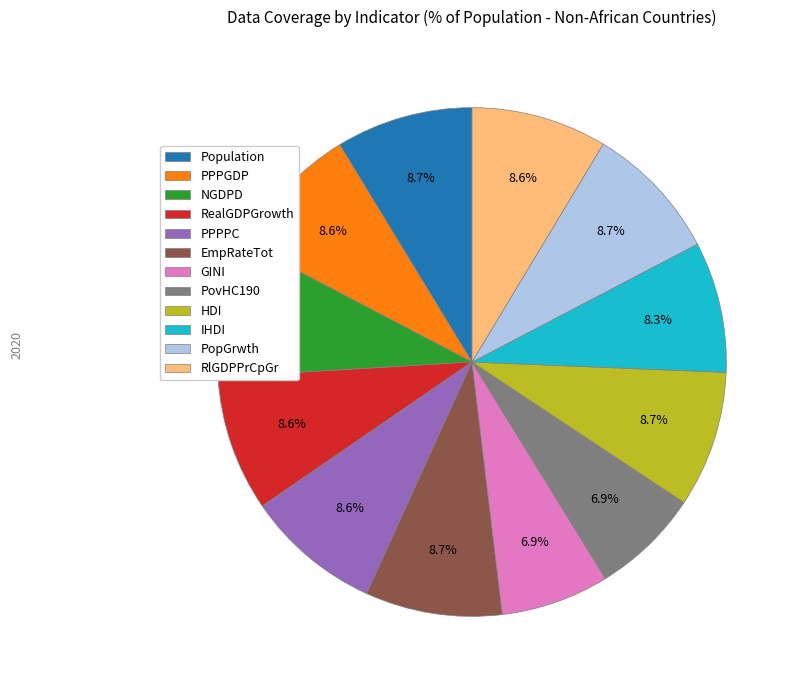

To the nearest percent, what is the difference between the largest and smallest slice percentages?

2%